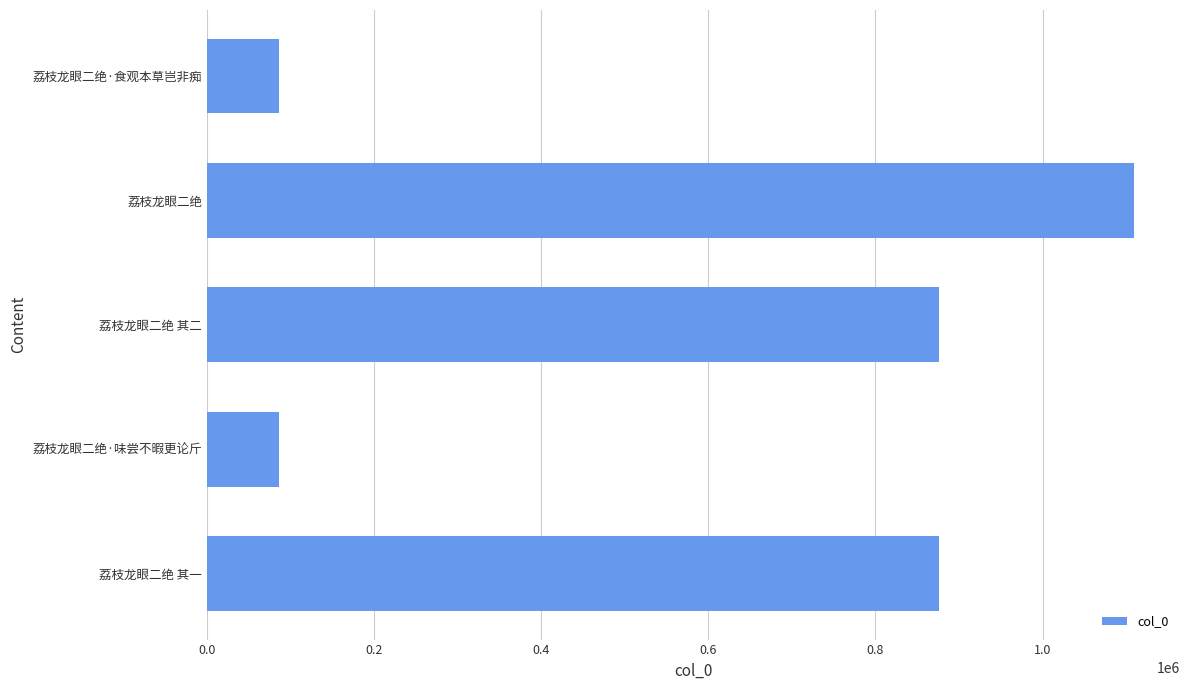

What is the minimum value shown in the chart?

86042